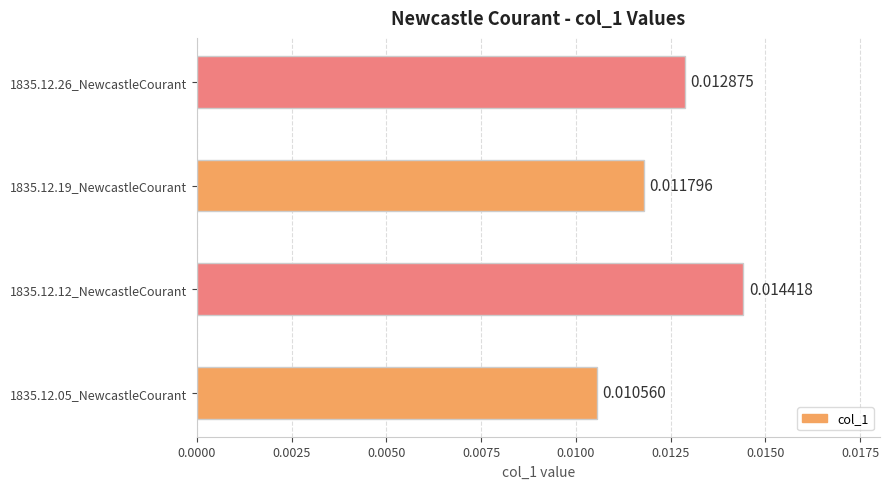

Between 1835.12.19_NewcastleCourant and 1835.12.12_NewcastleCourant, which is larger?

1835.12.12_NewcastleCourant